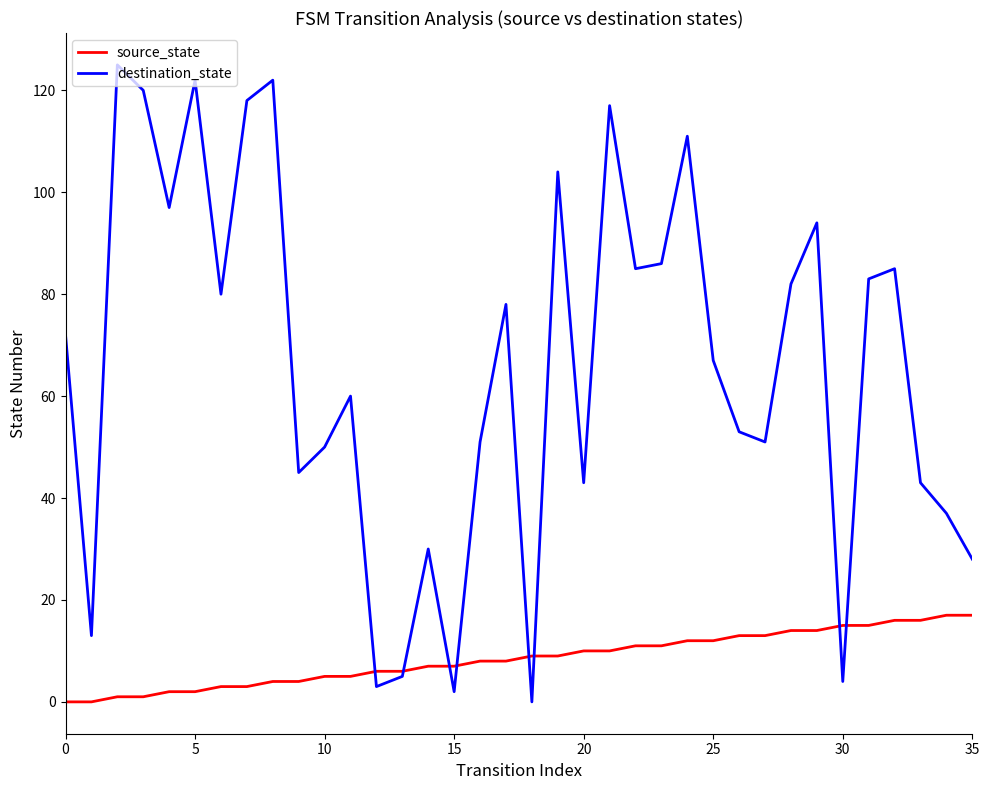

Which series ends up on top after the final intersection of source_state and destination_state?

destination_state